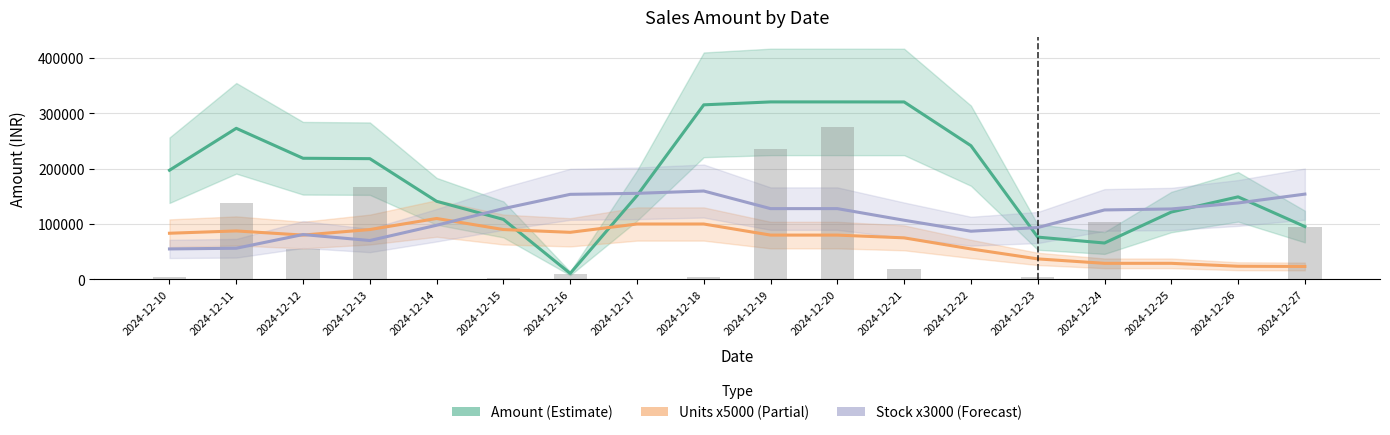

Which series has the widest spread of values?

Amount (Estimate)